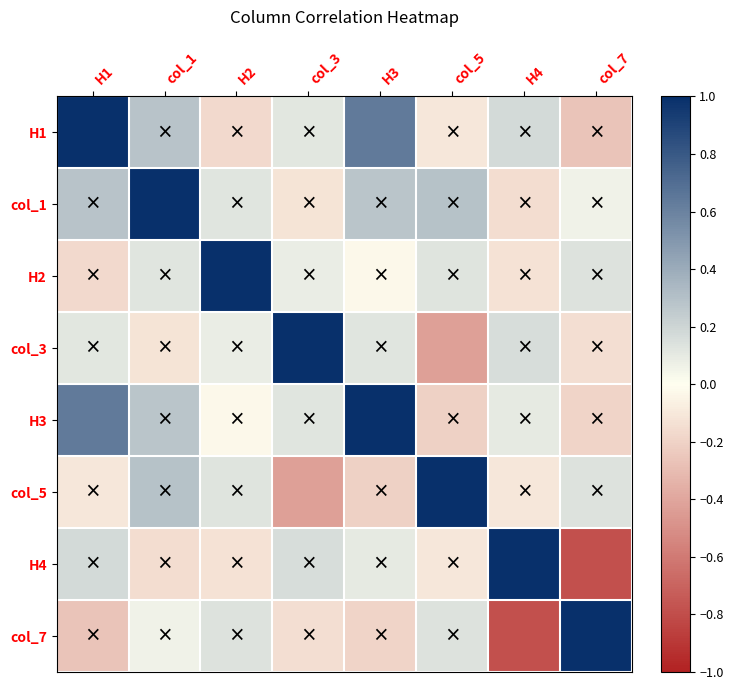

Reading right to left, list all the values displayed in this chart.

H1: col_7=-0.3	H4=0.2	col_5=-0.1	H3=0.6	col_3=0.1	H2=-0.2	col_1=0.3	H1=1.0
col_1: col_7=0.1	H4=-0.2	col_5=0.3	H3=0.3	col_3=-0.1	H2=0.1	col_1=1.0	H1=0.3
H2: col_7=0.1	H4=-0.1	col_5=0.1	H3=-0.0	col_3=0.1	H2=1.0	col_1=0.1	H1=-0.2
col_3: col_7=-0.1	H4=0.2	col_5=-0.4	H3=0.1	col_3=1.0	H2=0.1	col_1=-0.1	H1=0.1
H3: col_7=-0.2	H4=0.1	col_5=-0.2	H3=1.0	col_3=0.1	H2=-0.0	col_1=0.3	H1=0.6
col_5: col_7=0.1	H4=-0.1	col_5=1.0	H3=-0.2	col_3=-0.4	H2=0.1	col_1=0.3	H1=-0.1
H4: col_7=-0.8	H4=1.0	col_5=-0.1	H3=0.1	col_3=0.2	H2=-0.1	col_1=-0.2	H1=0.2
col_7: col_7=1.0	H4=-0.8	col_5=0.1	H3=-0.2	col_3=-0.1	H2=0.1	col_1=0.1	H1=-0.3